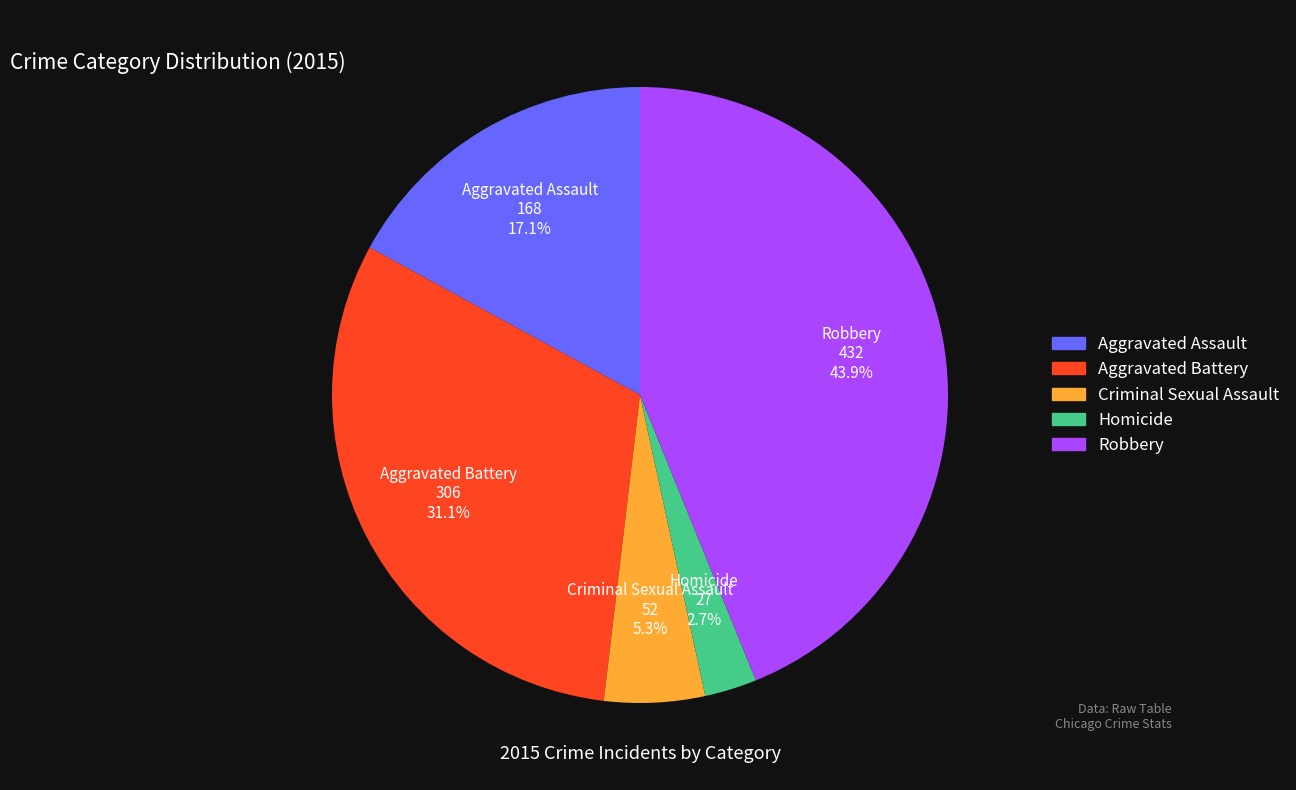

What is the ratio of the value at Criminal Sexual Assault to the value at Aggravated Battery?

0.2